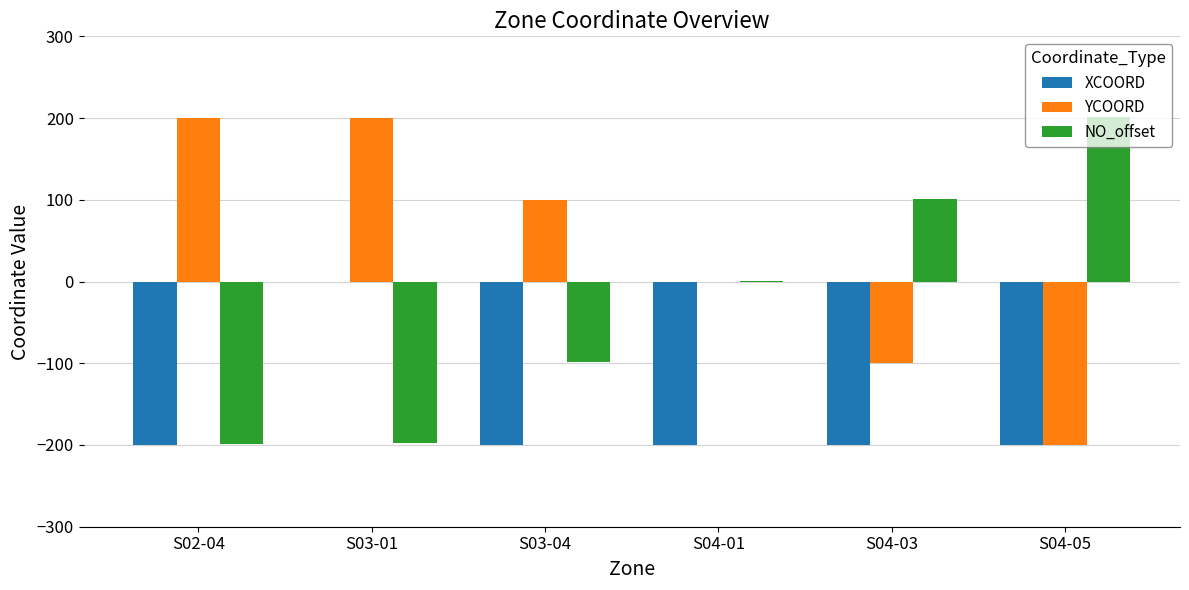

Is the value of YCOORD at S03-04 greater than the value of NO_offset at S04-01?

Yes